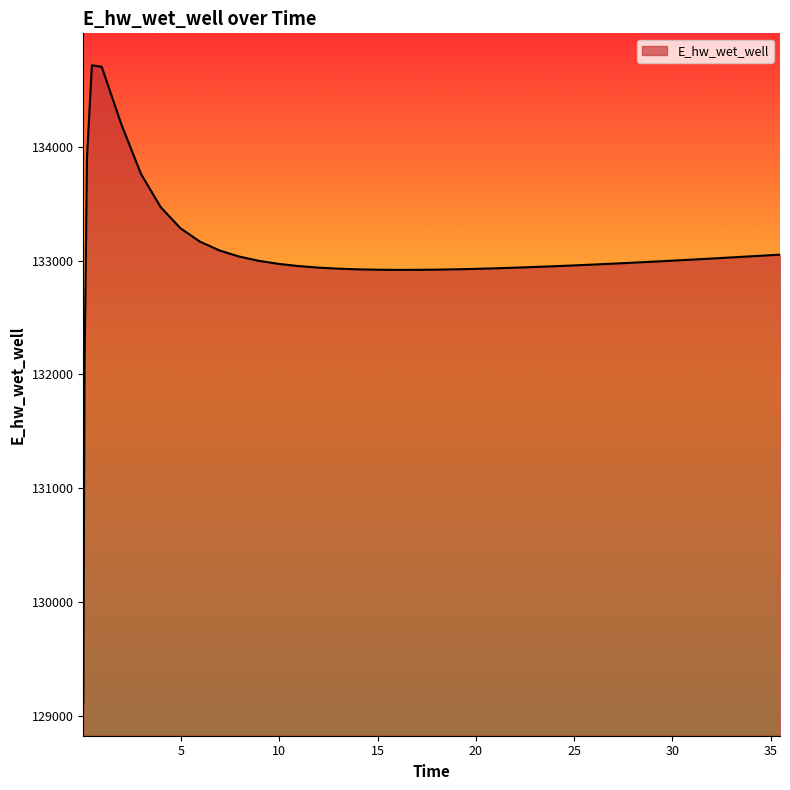

What is the smallest value displayed?

129103.5